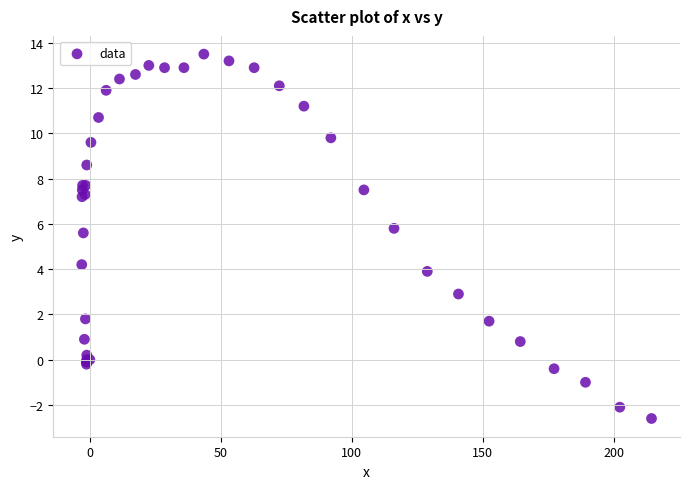

What Y value in the scatter plot is closest to 5?

5.6